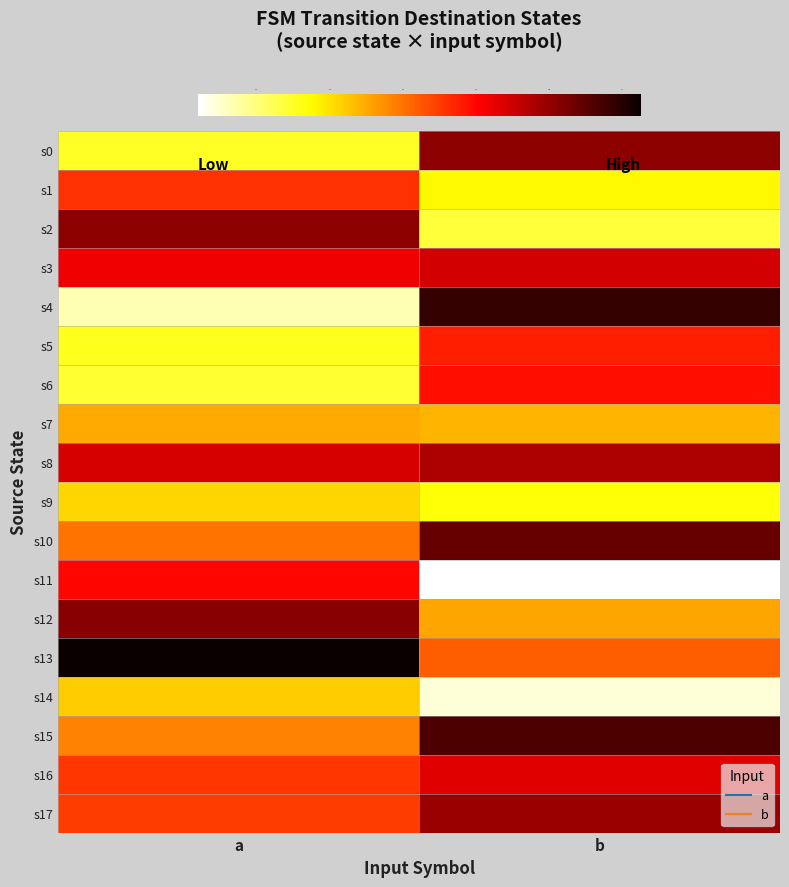

Between a and b, which is larger?

b